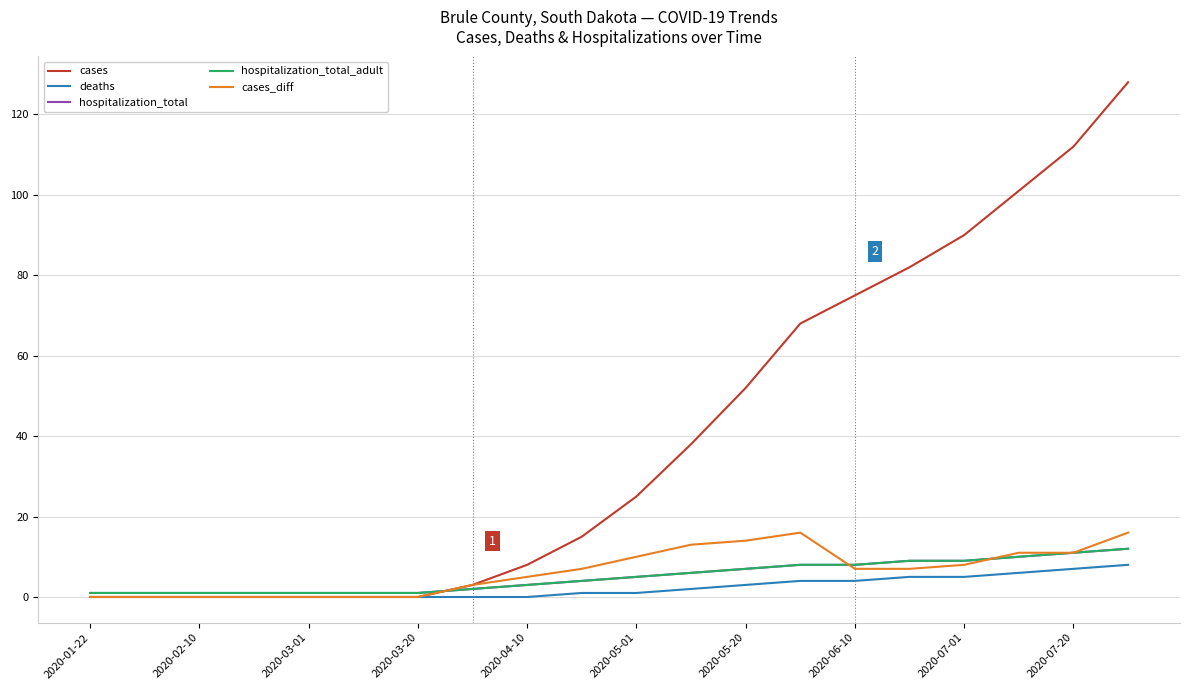

True or false: cases_diff has more than 2 interior local peaks.

False